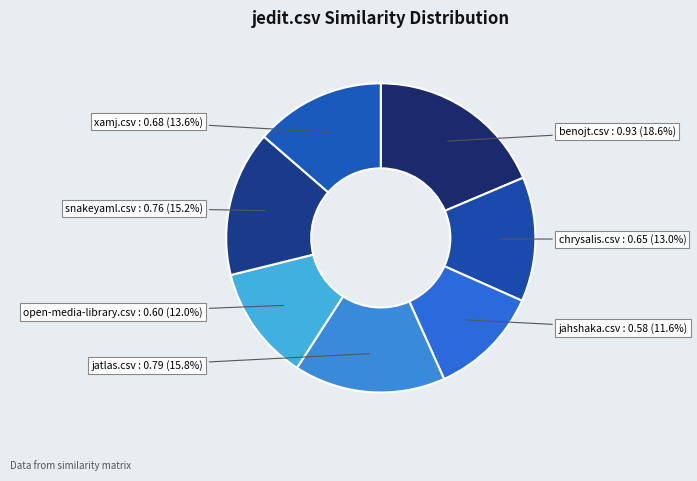

Combined, what portion of the pie is open-media-library.csv and benojt.csv?

30.7%